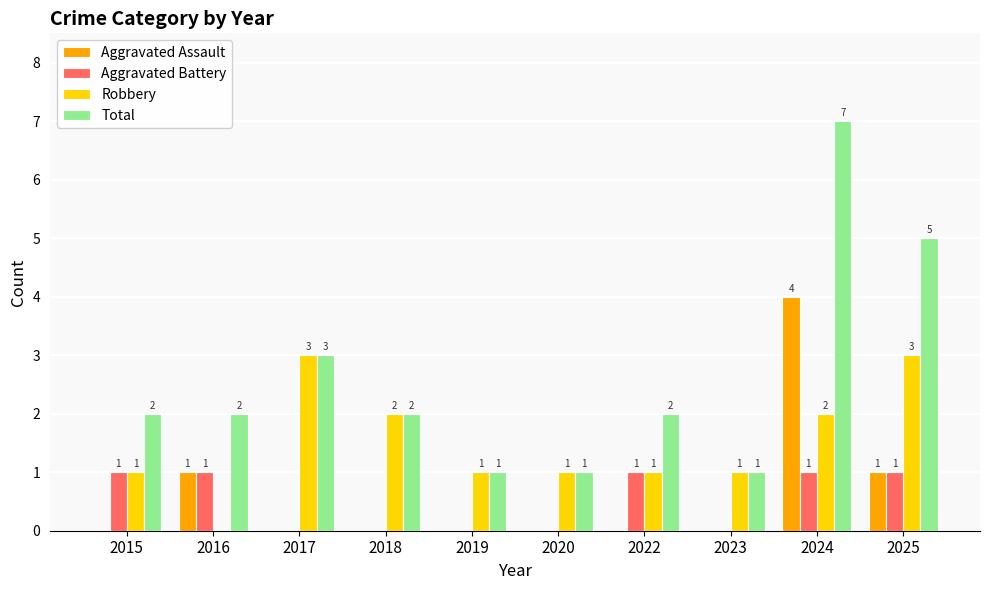

True or false: Aggravated Assault has a value of -3 at 2023.

False